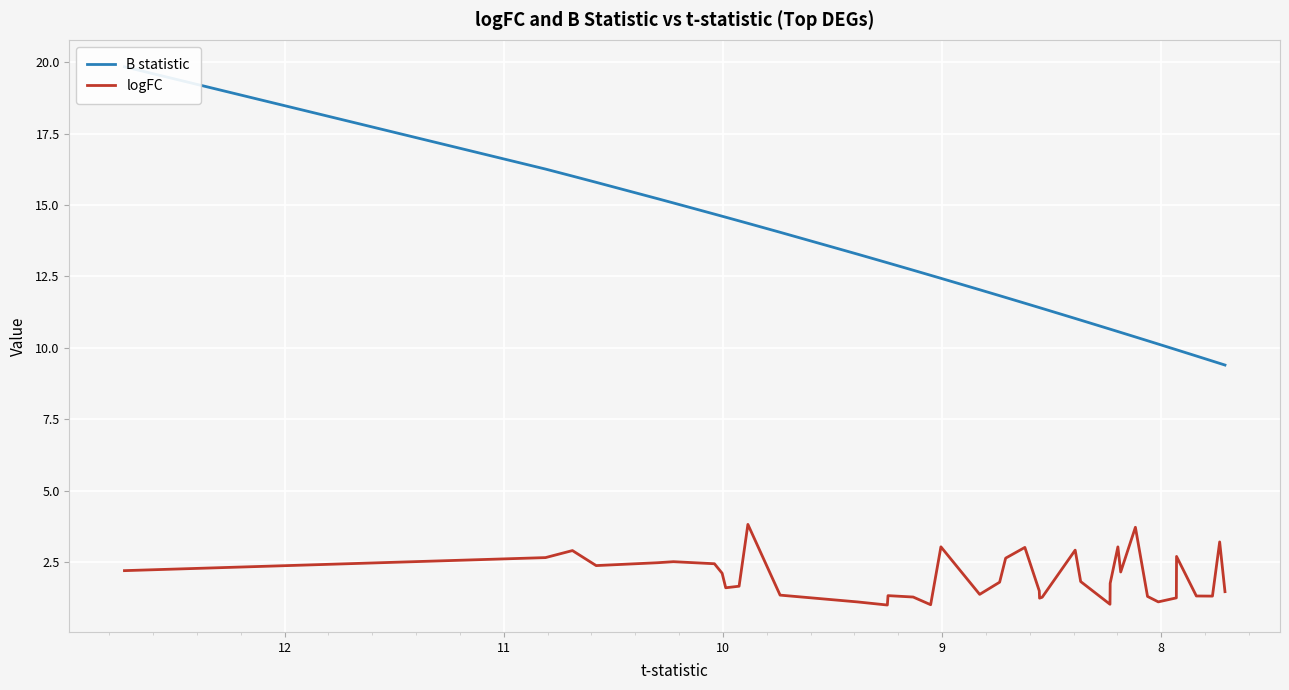

Reading left to right, what are all the values shown in this chart?

B statistic: 19.8	16.3	16.0	15.8	15.2	15.1	14.7	14.6	14.6	14.4	14.4	14.0	13.3	13.0	13.0	12.7	12.5	12.4	12.0	11.8	11.8	11.6	11.4	11.4	11.4	11.0	11.0	10.7	10.7	10.6	10.5	10.4	10.3	10.1	9.9	9.9	9.7	9.5	9.5	9.4
logFC: 2.2	2.7	2.9	2.4	2.5	2.5	2.5	2.1	1.6	1.7	3.8	1.4	1.1	1.0	1.3	1.3	1.0	3.0	1.4	1.8	2.6	3.0	1.5	1.2	1.3	2.9	1.8	1.0	1.8	3.0	2.2	3.7	1.3	1.1	1.3	2.7	1.3	1.3	3.2	1.5